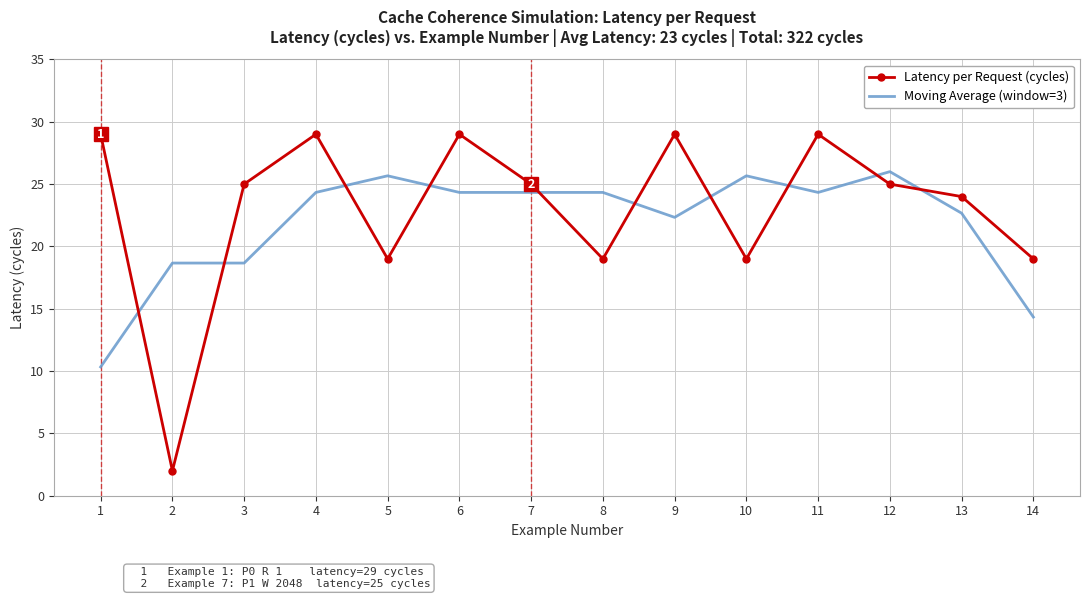

Which series has the largest range (max minus min)?

Latency per Request (cycles)